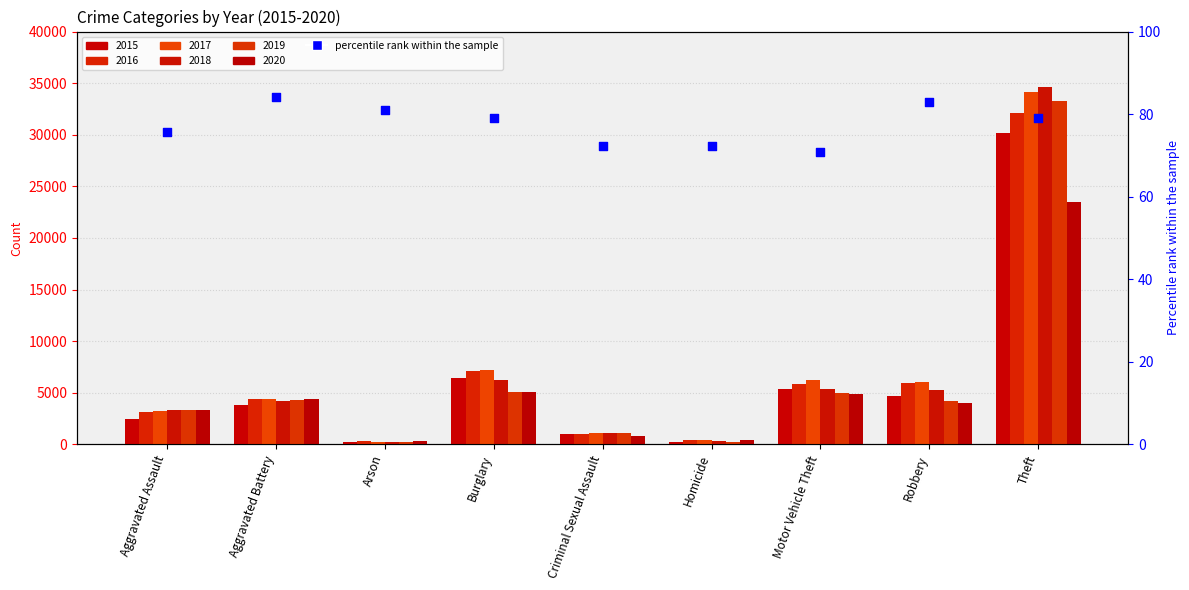

What is the ratio of the value at Aggravated Battery to the value at Arson?

1.0